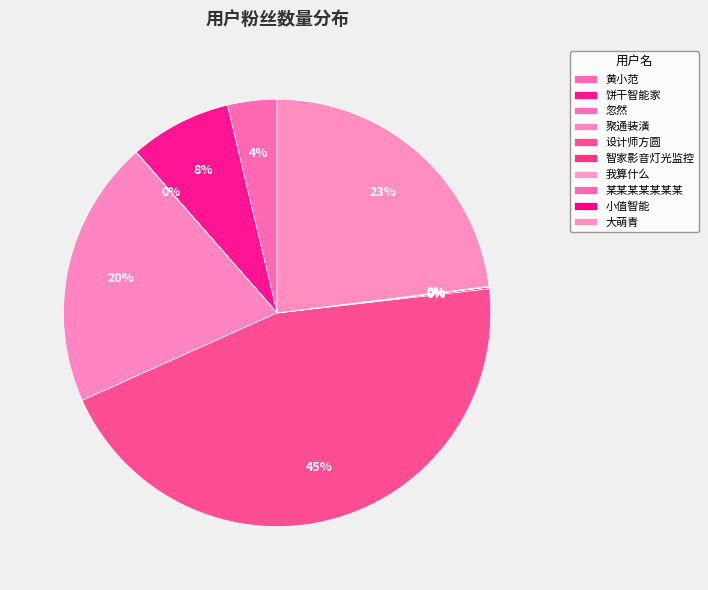

True or false: 设计师方圆 accounts for 55% of the total.

False